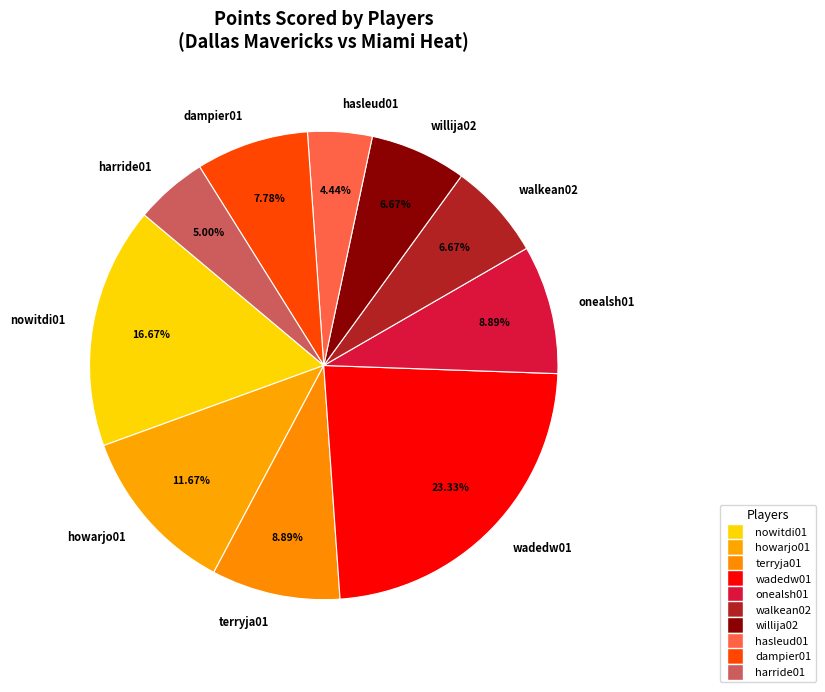

How many segments does this pie chart have?

10